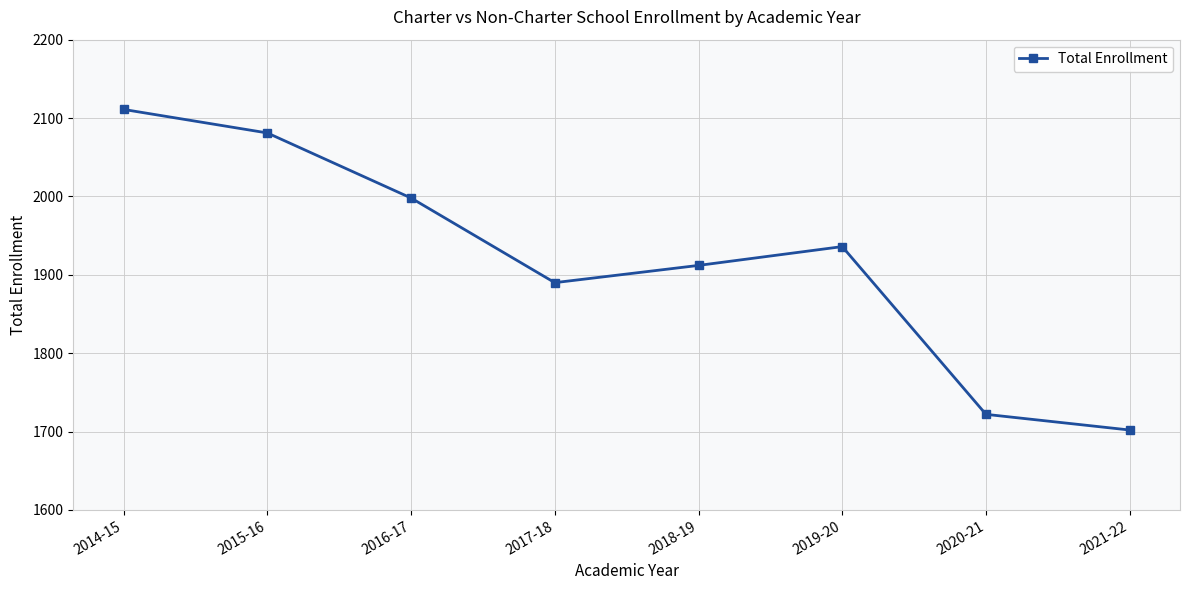

Where is the first local maximum?

2019-20